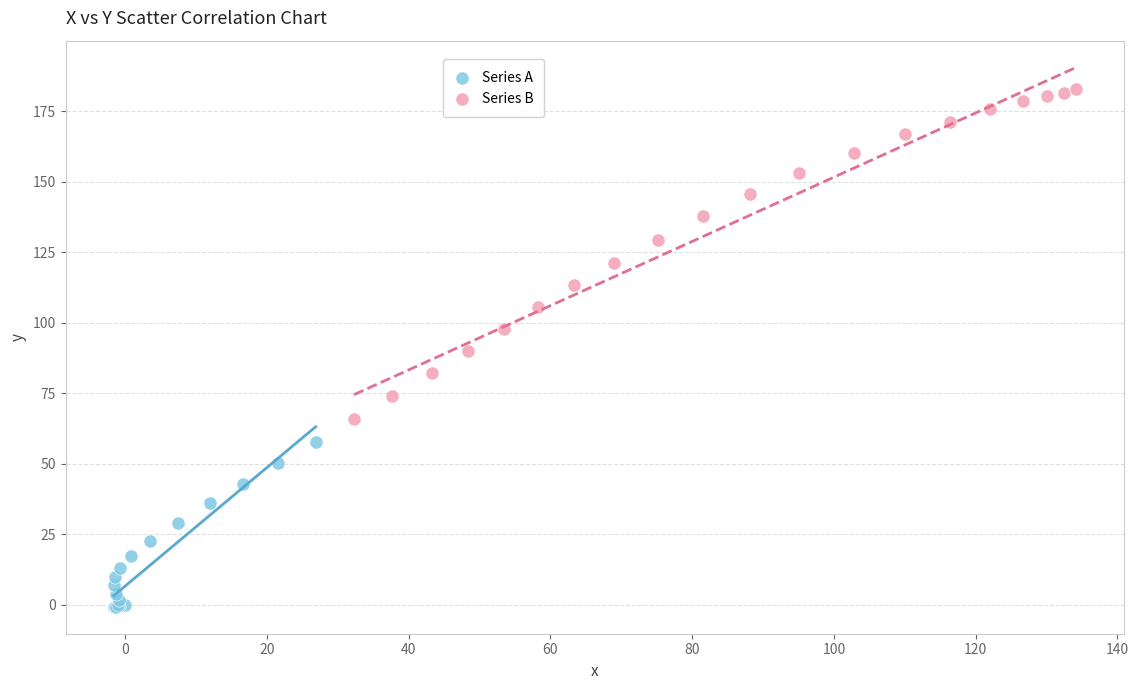

Which series has the widest spread of Y values?

Series B